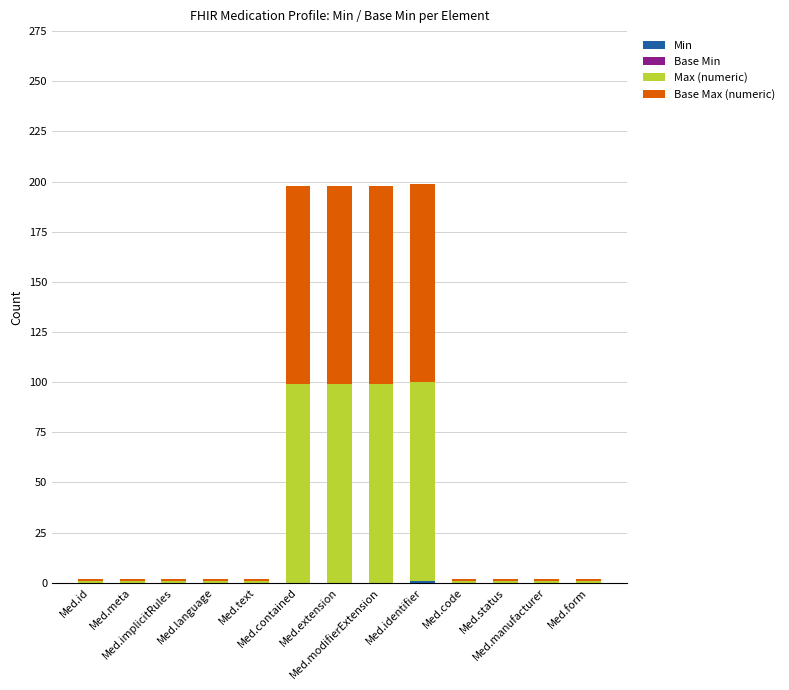

Are the bars grouped side by side (vs. stacked)?

No